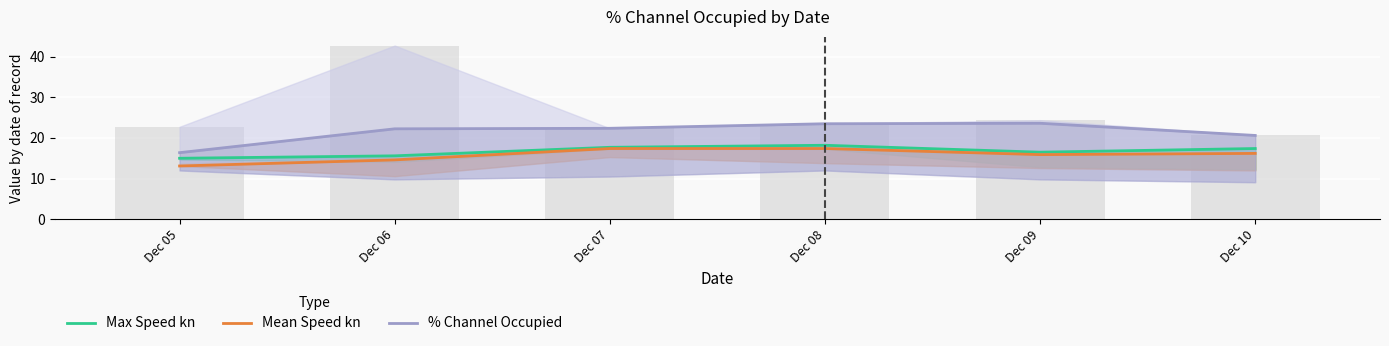

How many groups of bars are there?

6